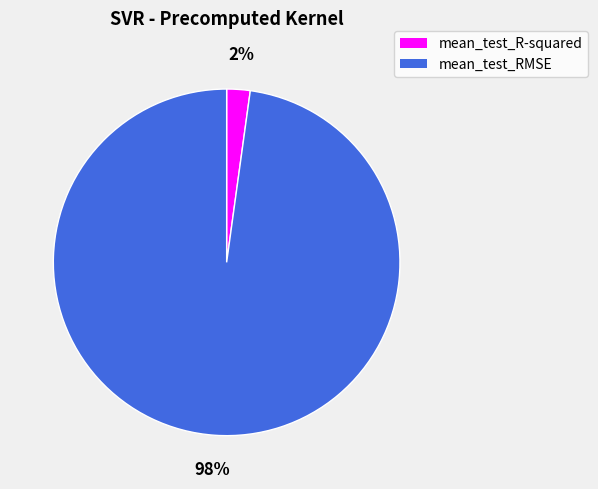

Do mean_test_R-squared and mean_test_RMSE together represent more than half of the pie?

Yes